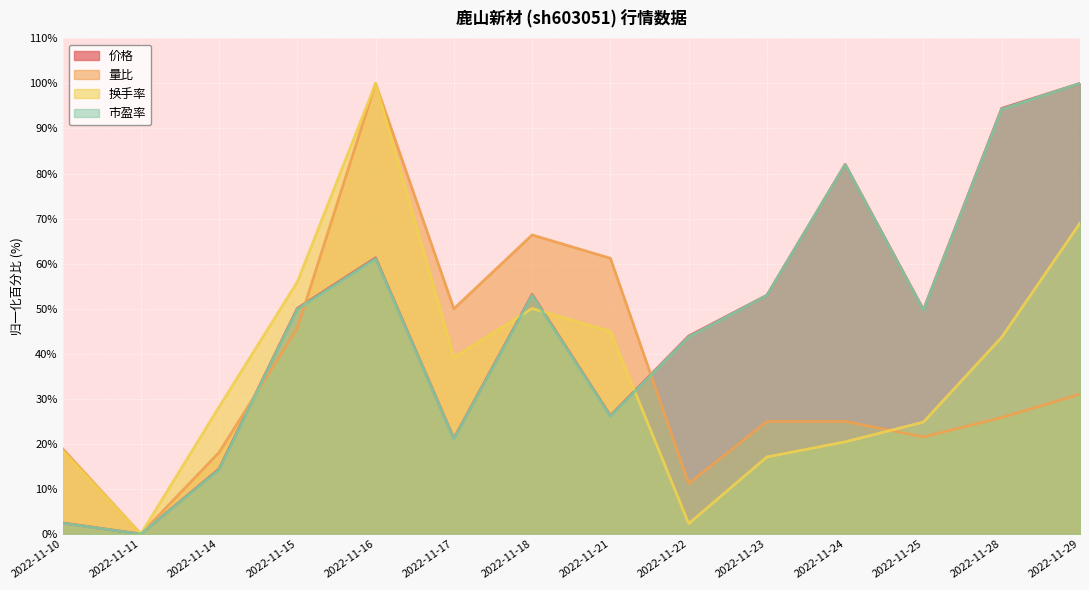

Between which two adjacent categories do 换手率 and 市盈率 first intersect?

2022-11-17 and 2022-11-18